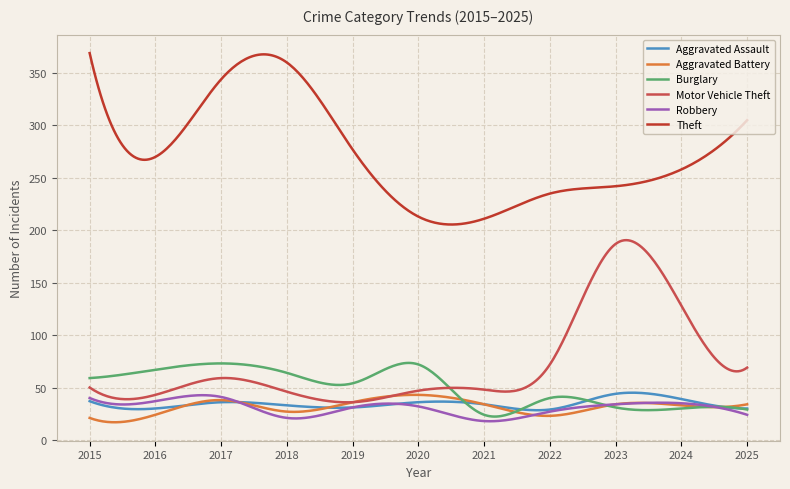

Which series has the largest total across all categories?

Theft